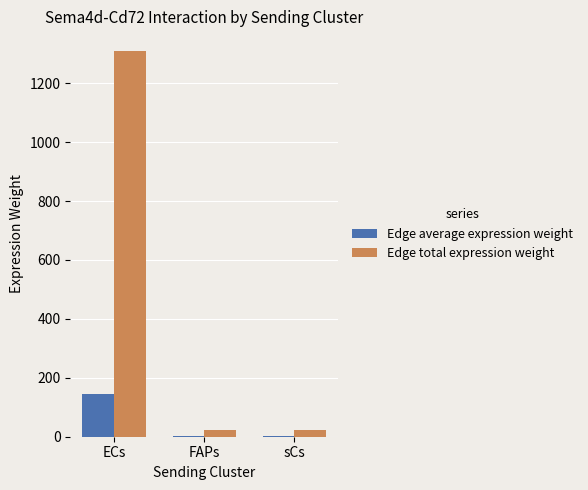

What is the greatest value displayed?

1310.5